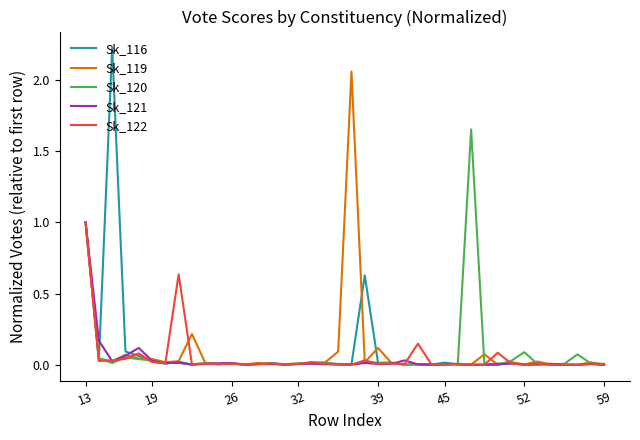

Which series has the largest range (max minus min)?

Sk_116